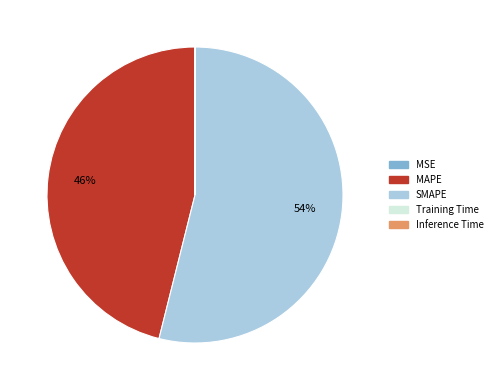

Does SMAPE account for over 50% of the chart?

Yes